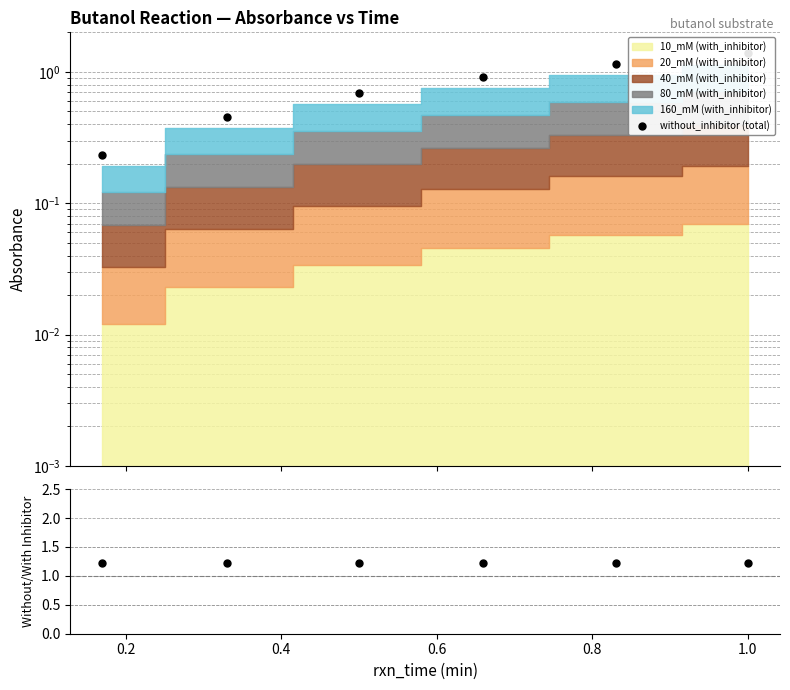

After their last crossing, which series has the higher values: without_inhibitor (total) or ratio?

without_inhibitor (total)